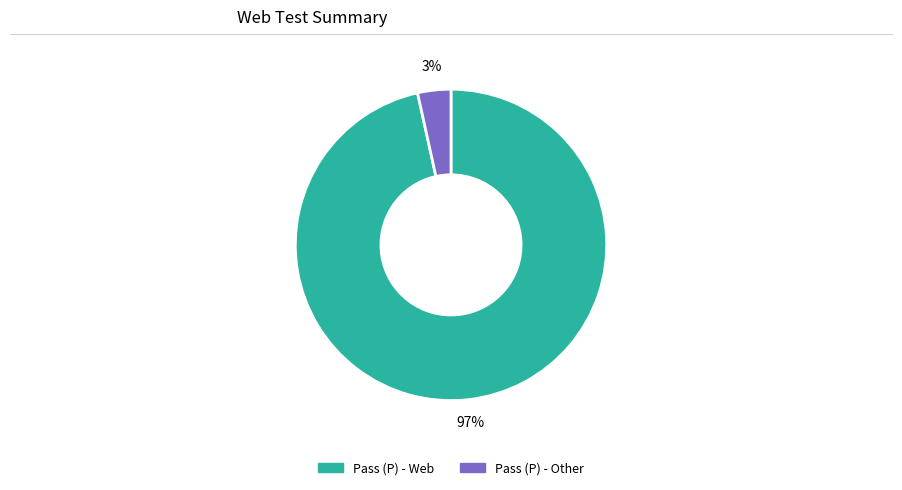

To the nearest percent, what is the average slice percentage?

50%